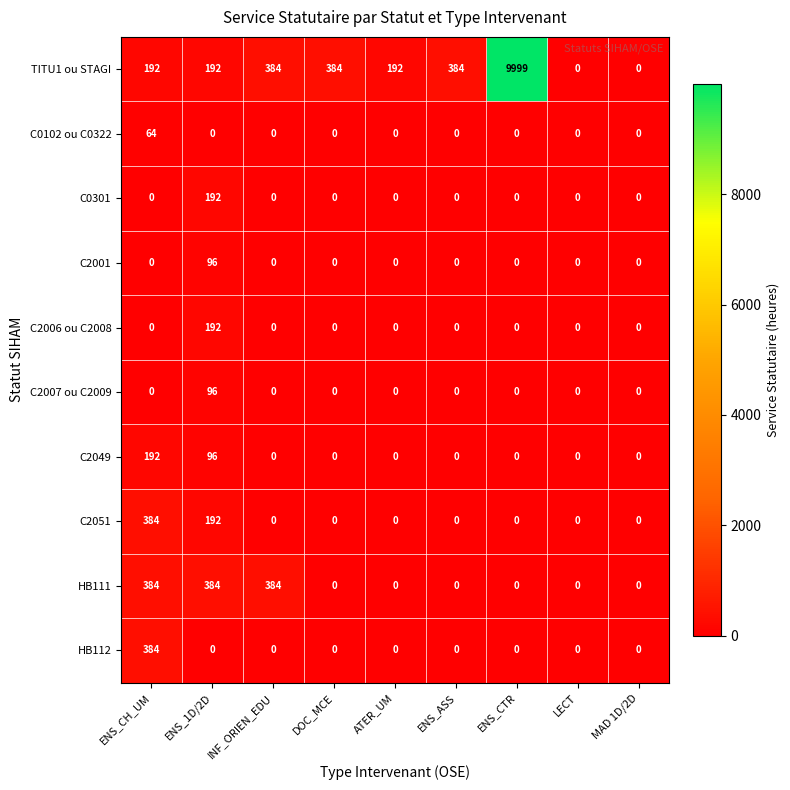

How many values in C2051 are above zero?

2